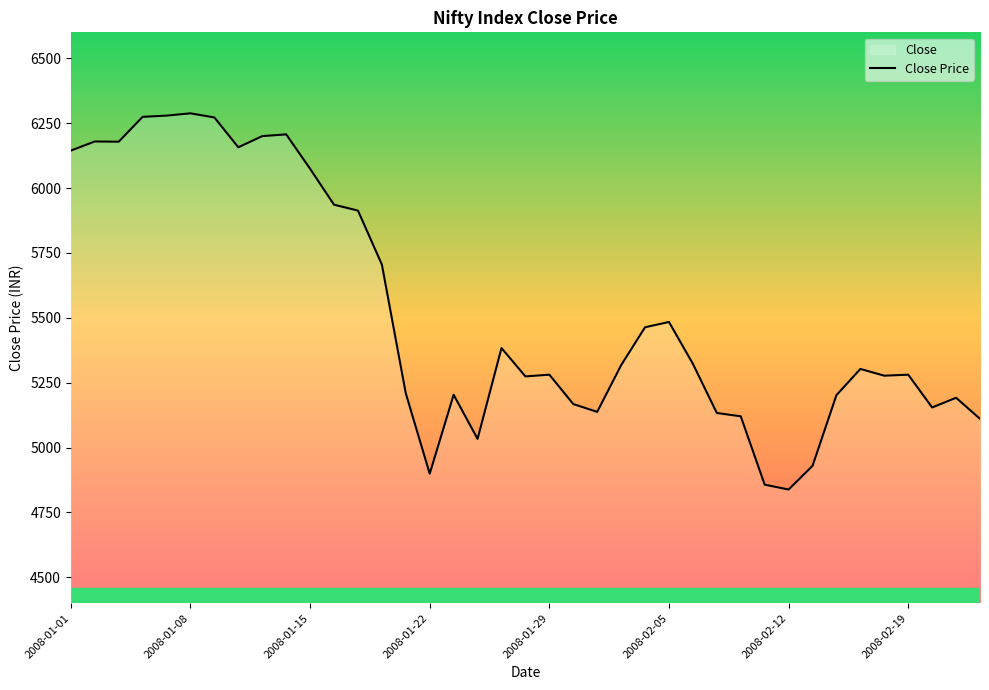

How many series are shown in this chart?

1